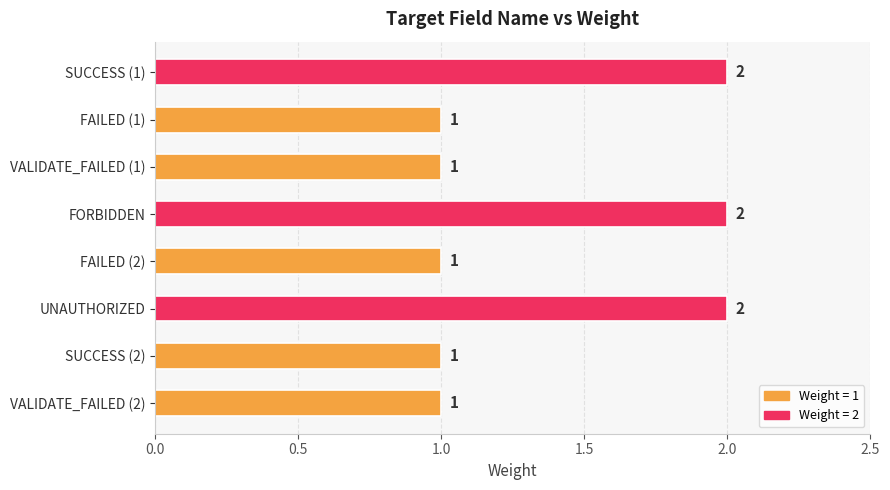

How many values exceed 1?

3